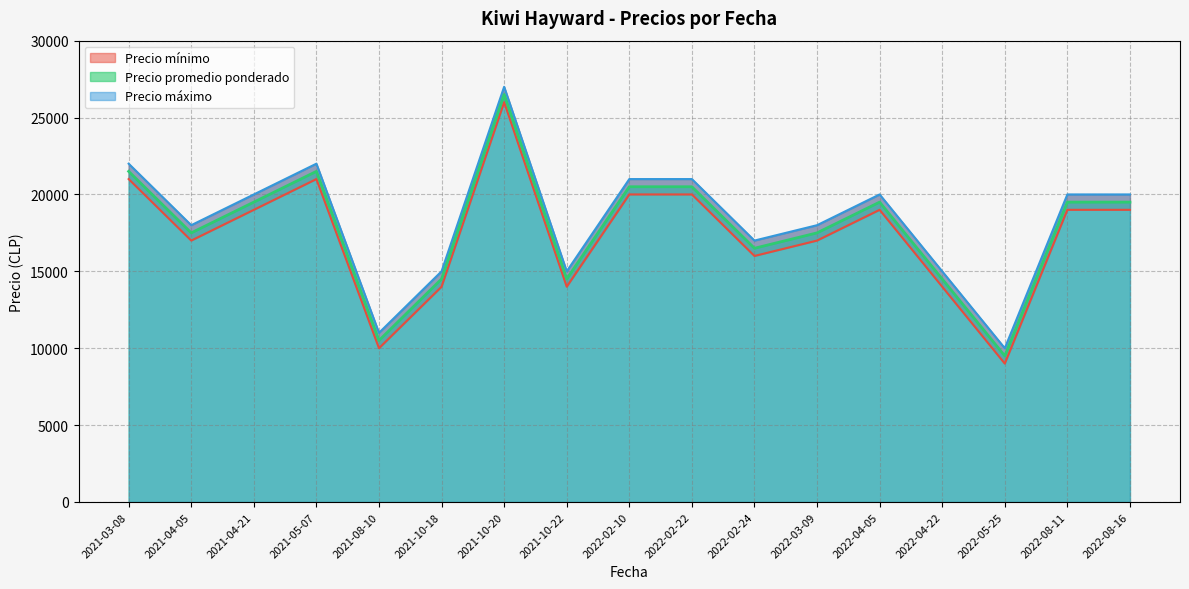

At which label does Precio promedio ponderado reach its minimum?

2022-05-25